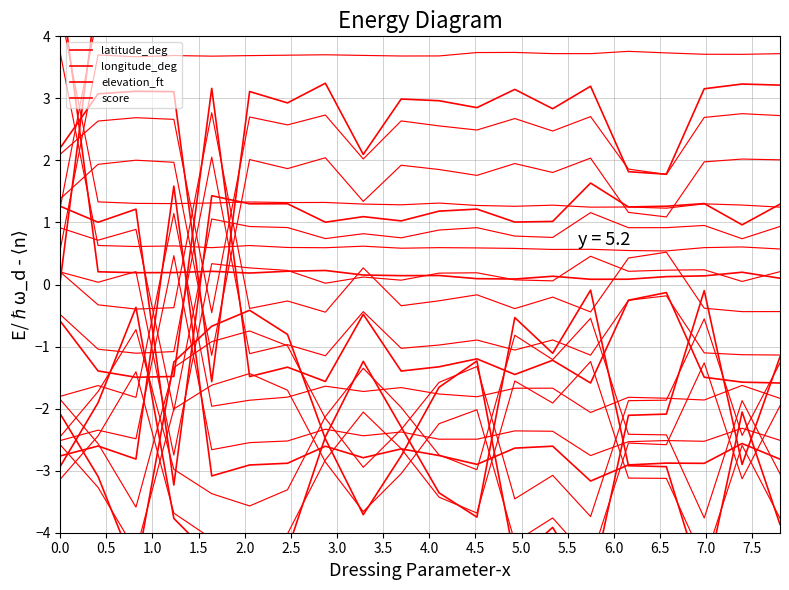

What is the sum of the longitude_deg values at 4.5 and 1.5?

-2.2